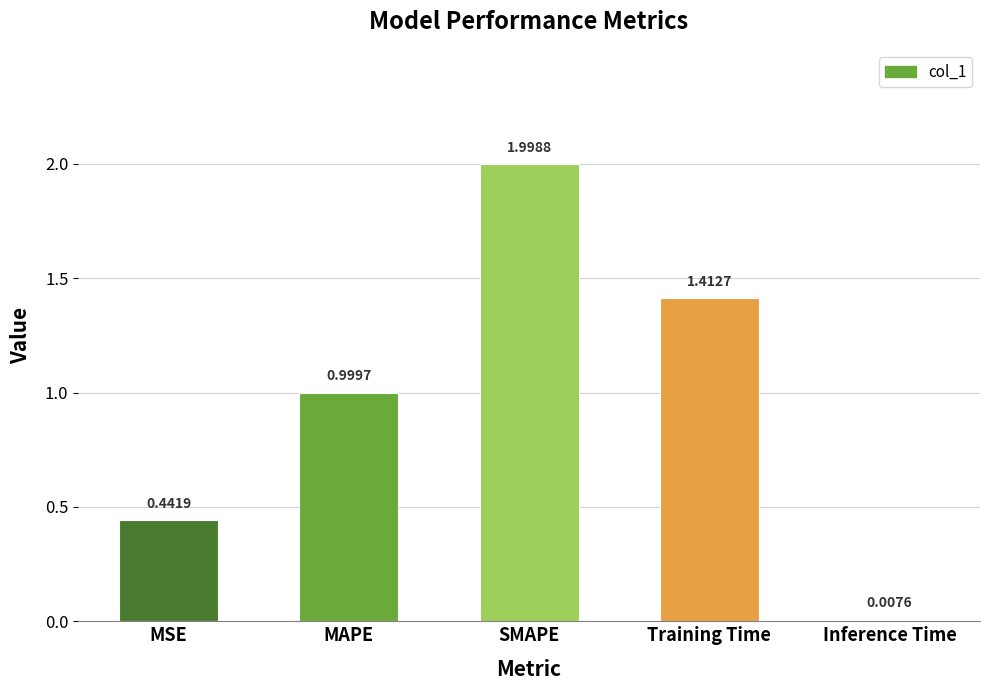

What is the change in value from MSE to SMAPE?

+1.6